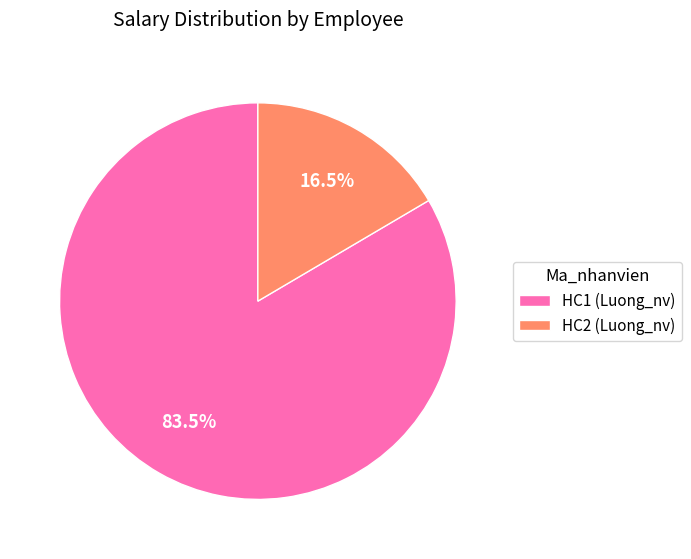

To the nearest percent, what is the average slice percentage?

50%